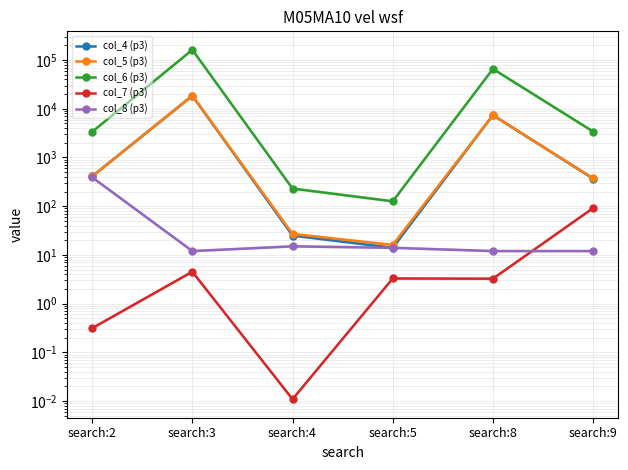

Rank the categories by col_5 (p3) value from lowest to highest.

search:5, search:4, search:9, search:2, search:8, search:3